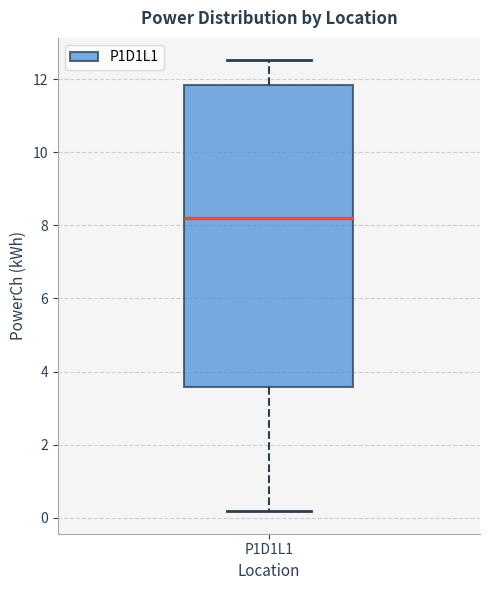

Read this box plot against the y-axis: the position of the median line, the range covered by the box, and the ends of both whiskers. The values are not printed on the chart, so give them approximately, as read against the axis.

median 8.2, box 3.6 to 11.8, whiskers 0.2 to 12.6